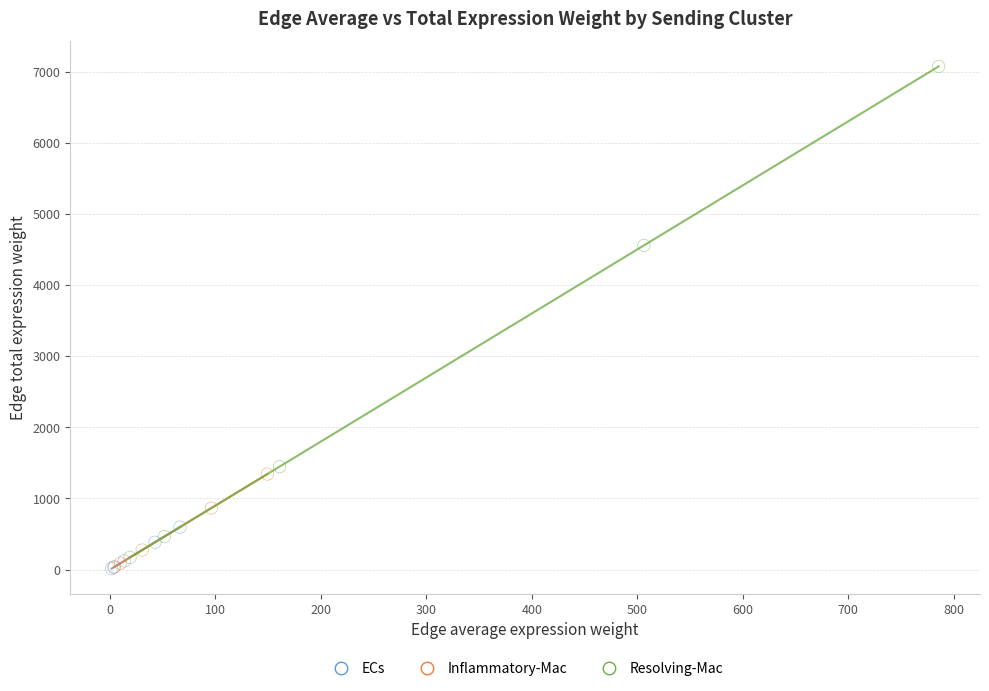

Which series contains the highest Y value?

Resolving-Mac